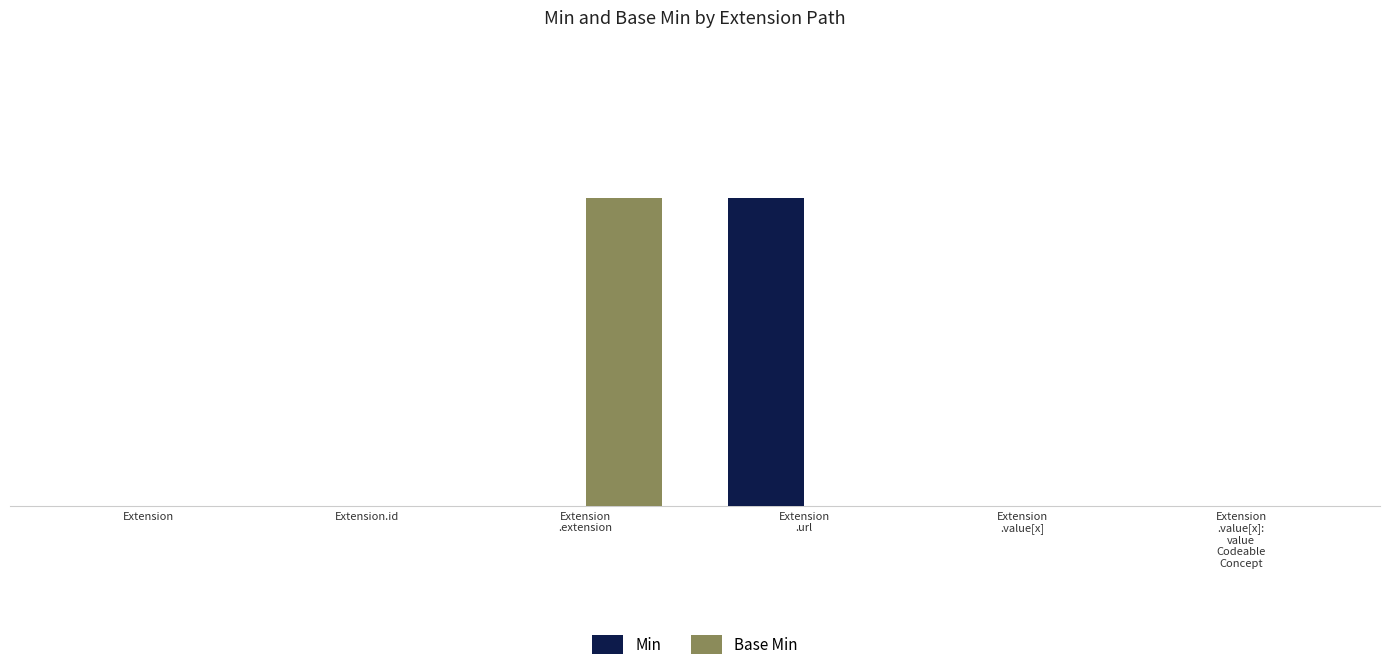

Are the bars grouped side by side (vs. stacked)?

Yes